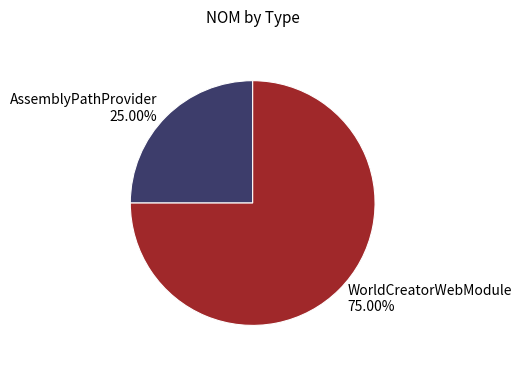

Which has a higher value, AssemblyPathProvider or WorldCreatorWebModule?

WorldCreatorWebModule